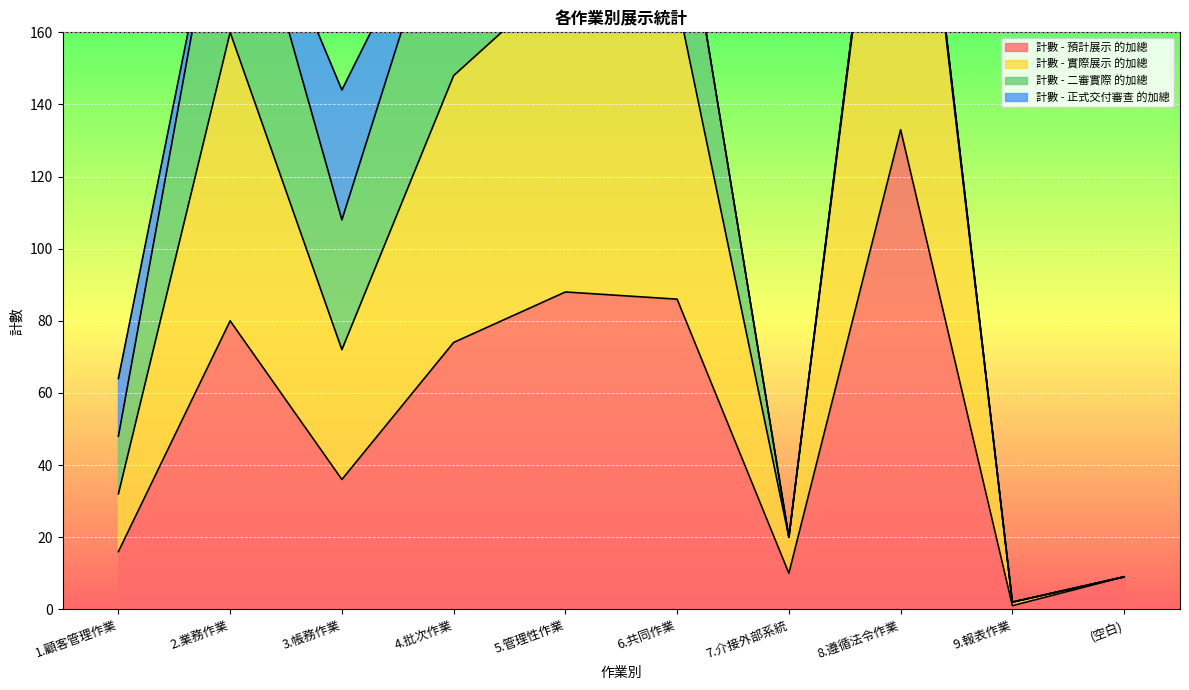

The value of 計數 - 預計展示 的加總 at 5.管理性作業 is 88. True or false?

True